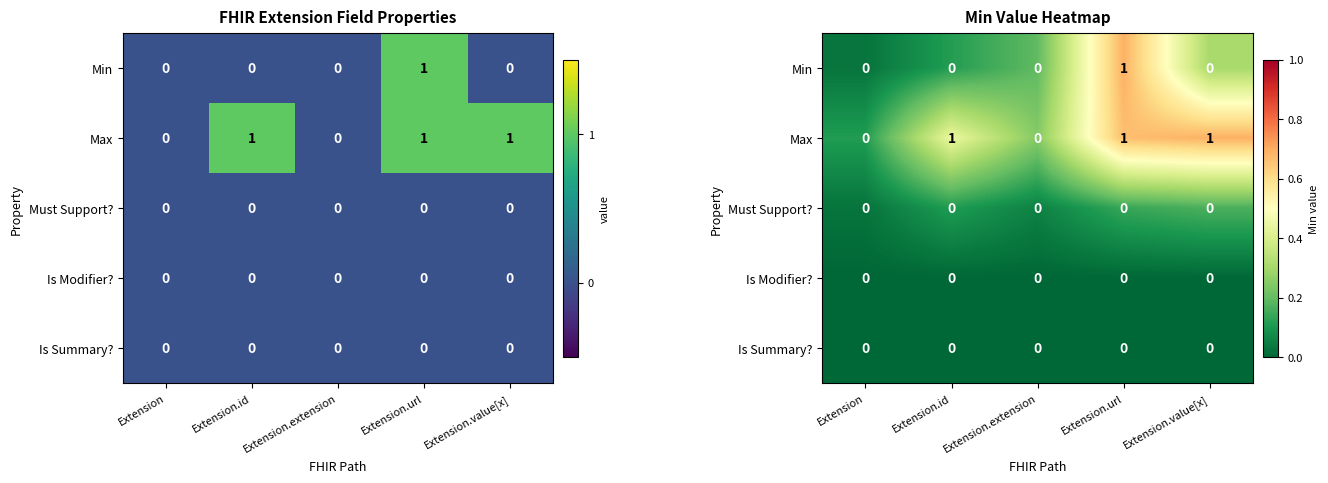

Which has a higher value, Extension or Extension.value[x]?

Extension.value[x]